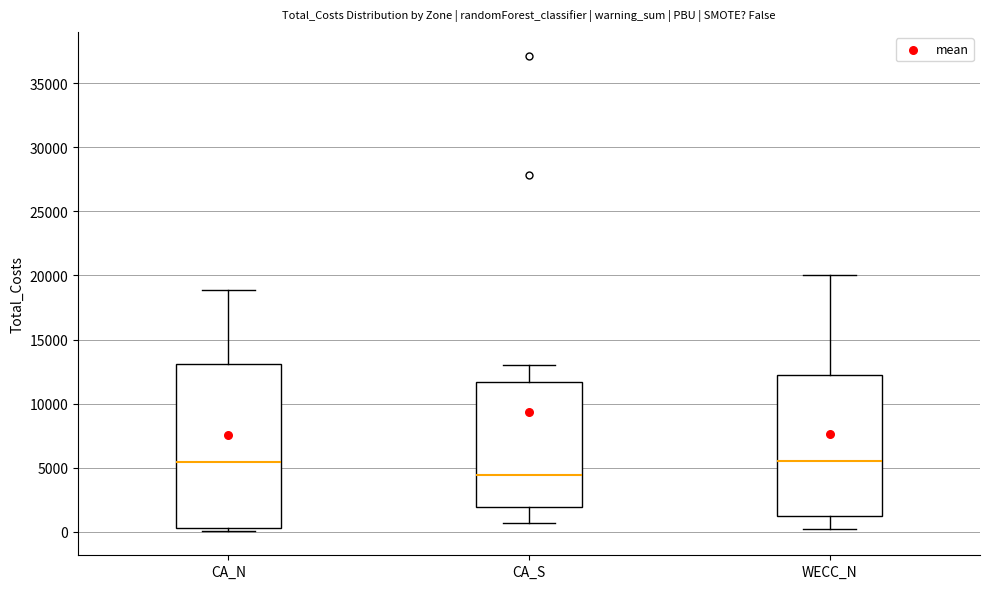

Which box has the lowest median line?

CA_S